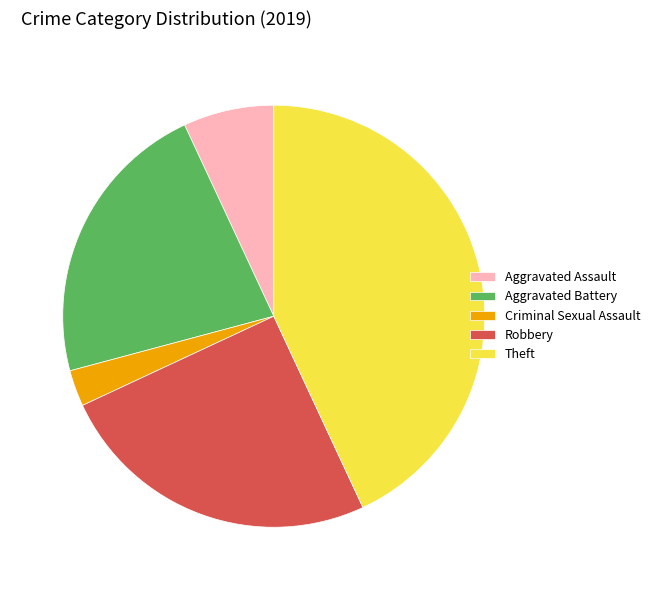

Is Aggravated Battery the majority of the pie?

No